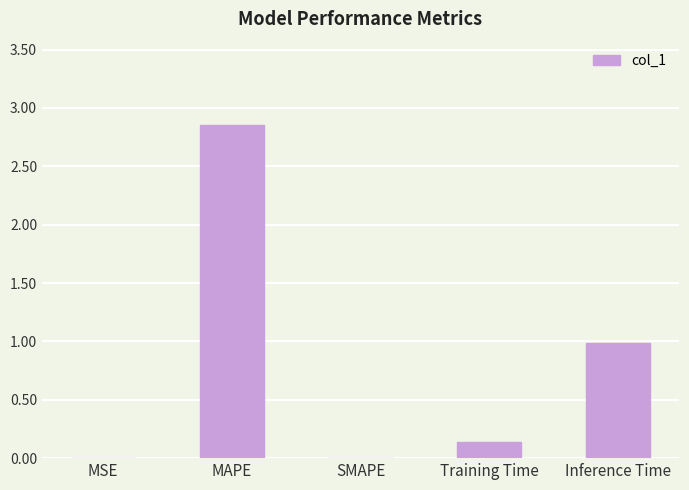

At which category does the chart reach its peak across all series?

MAPE